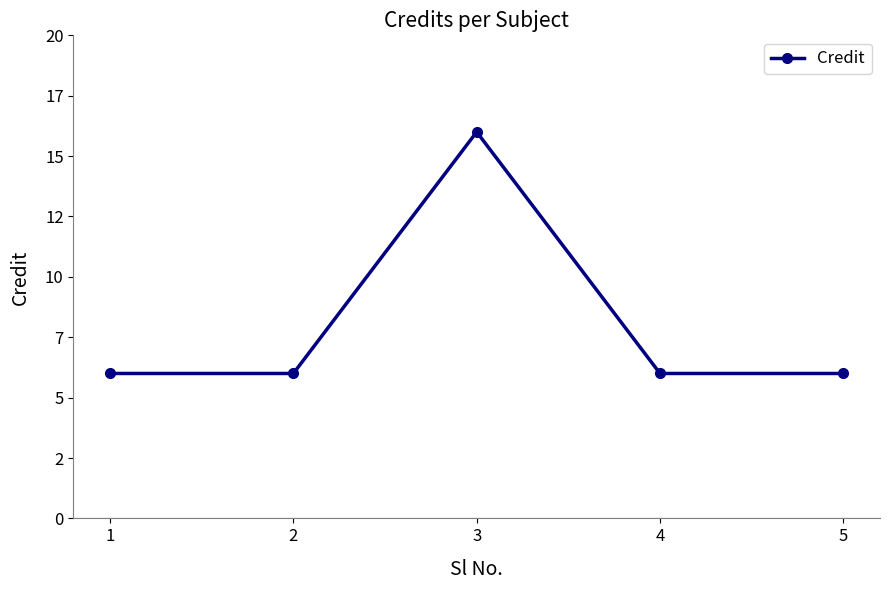

Does the chart have visible grid lines?

No